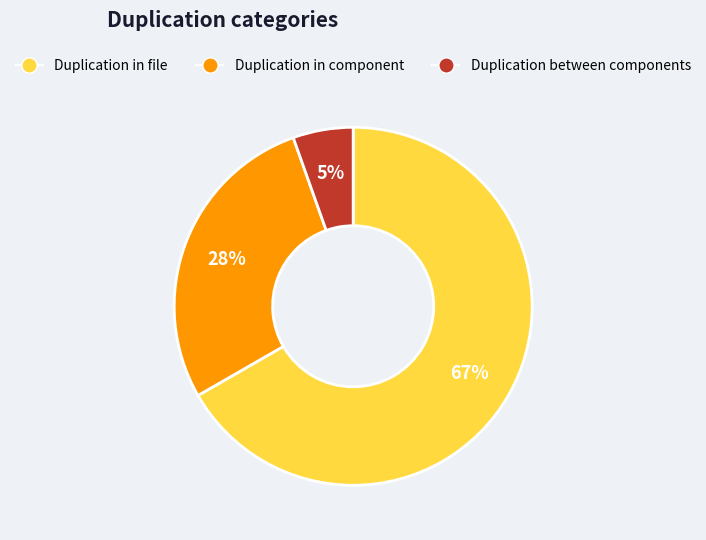

To the nearest percent, what is the combined percentage of Duplication between components and Duplication in component?

33%